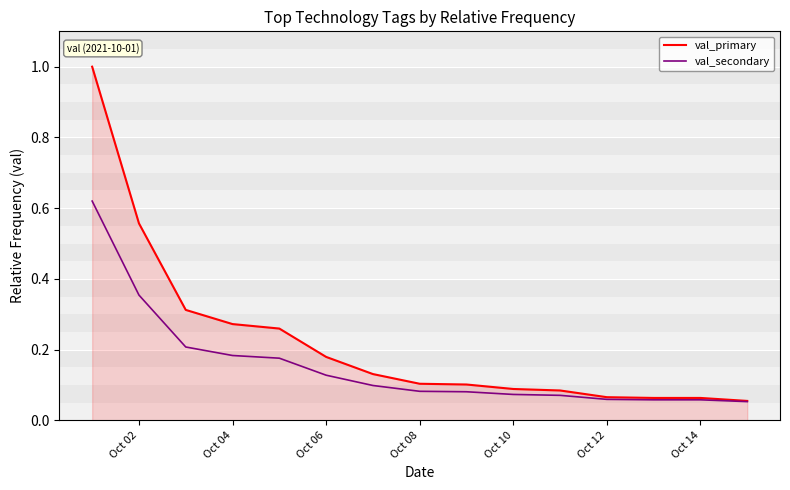

Rank the series by their average value, from lowest to highest.

val_secondary, val_primary